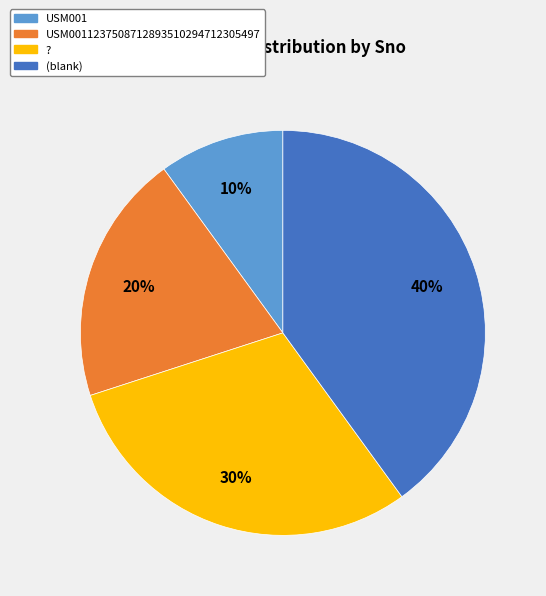

Does any single category account for the majority?

No